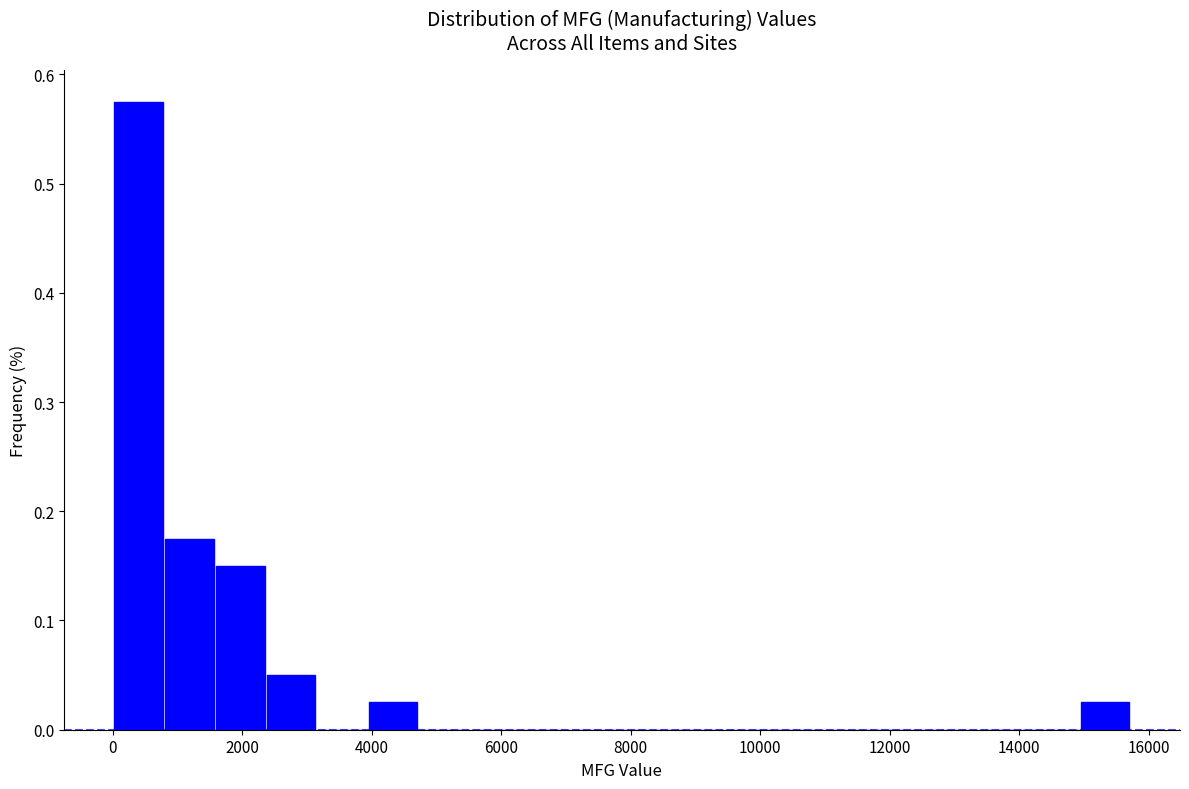

Read against the x-axis, roughly where is the centre of the tallest bar?

400